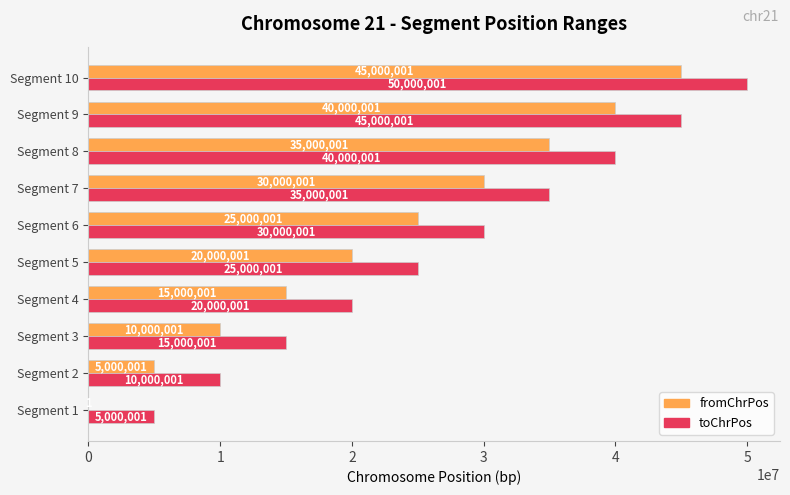

What is the total value across all series at Segment 10?

95000002